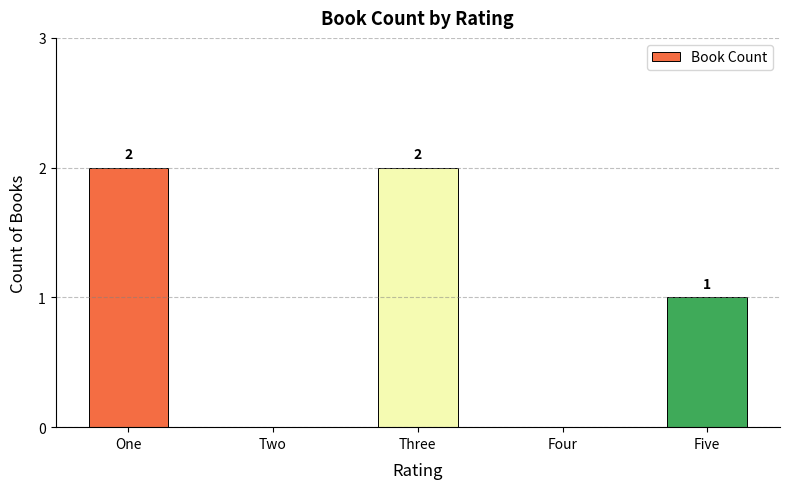

How many distinct data groups are displayed?

1